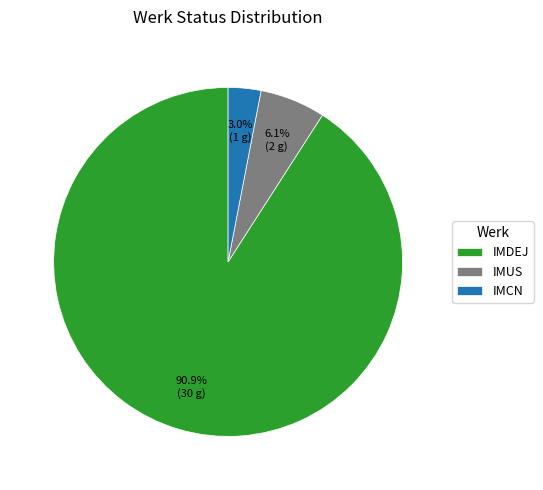

Rank the categories by value from highest to lowest.

IMDEJ, IMUS, IMCN